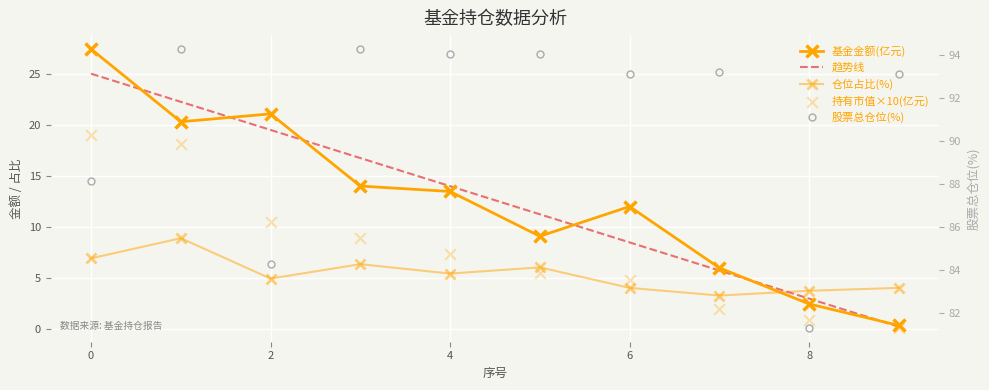

At how many categories does at least one series exceed 48?

10